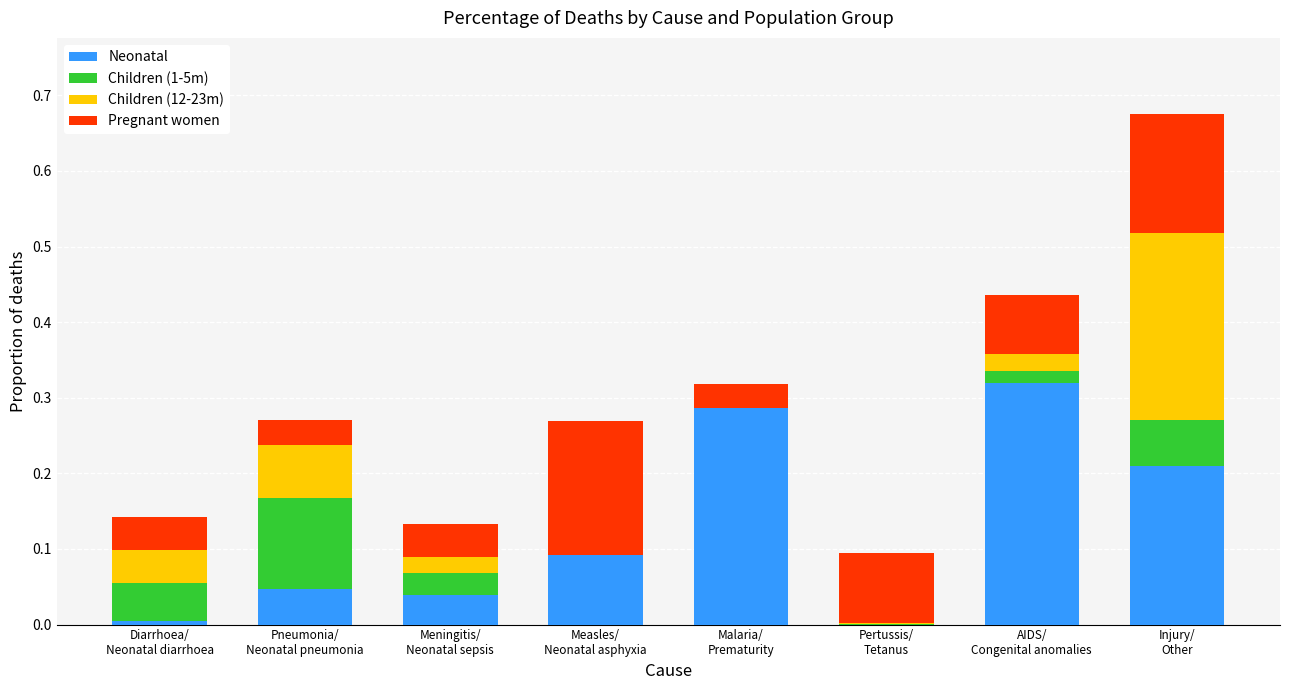

What are all the series names shown in the legend?

Neonatal, Children (1-5m), Children (12-23m), Pregnant women